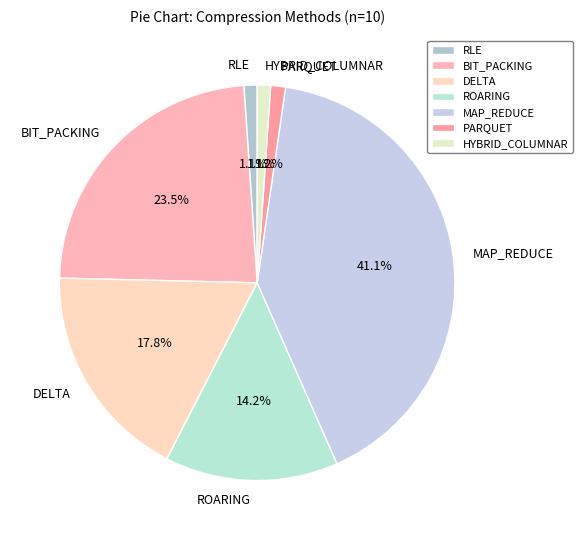

To the nearest percent, what percentage of the pie is ROARING?

14%